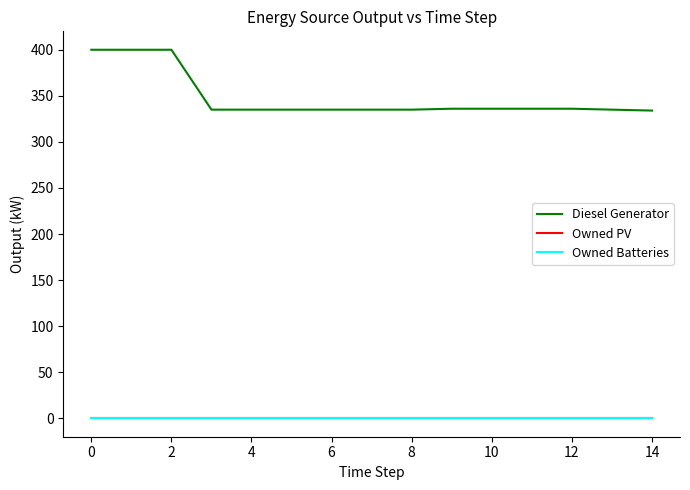

Does the chart display data point markers on the line(s)?

No